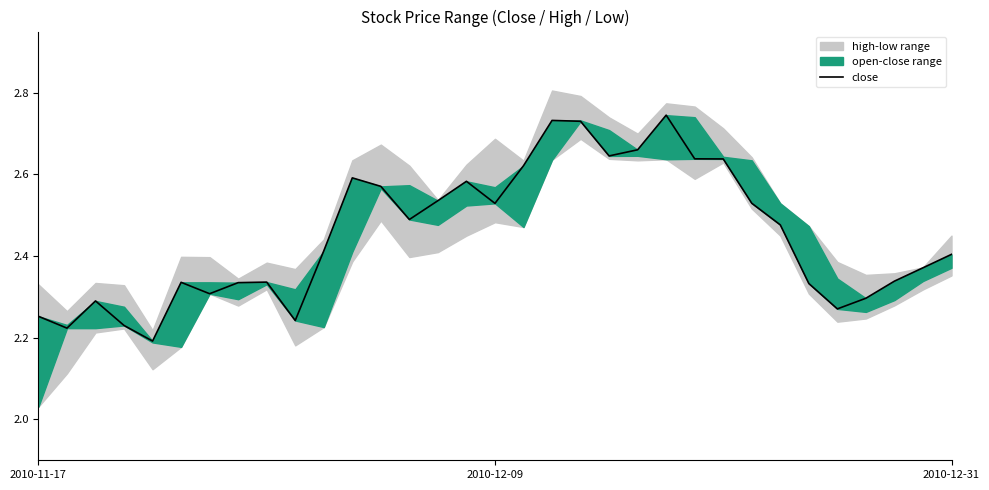

What is the difference between the maximum and minimum values?

0.6